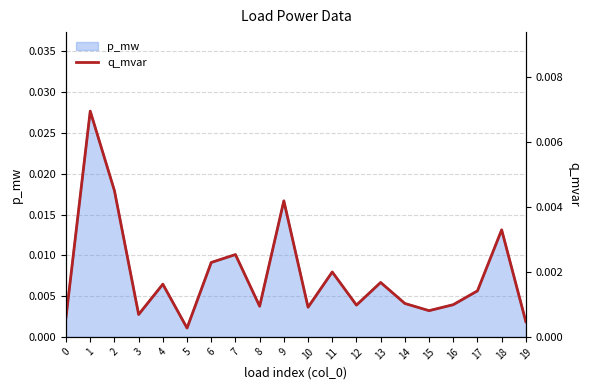

Between 4 and 13, which is larger?

13